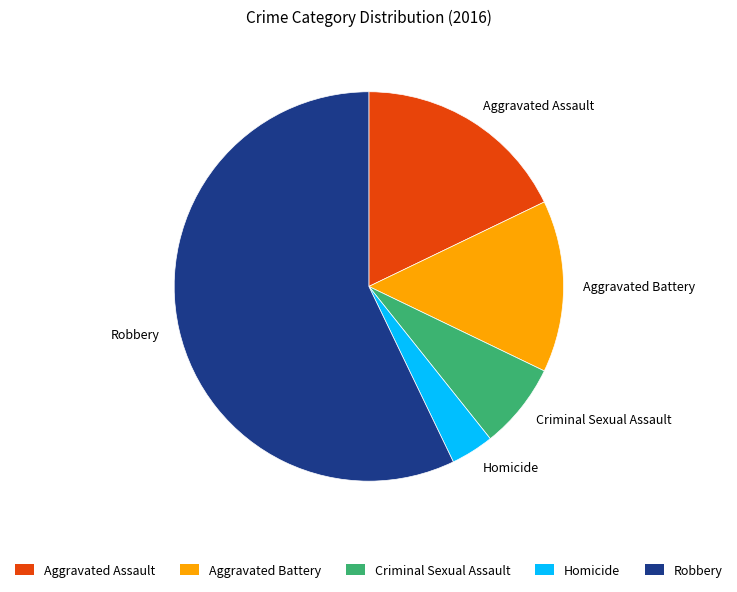

Is it true that Homicide is 4% of the pie?

True